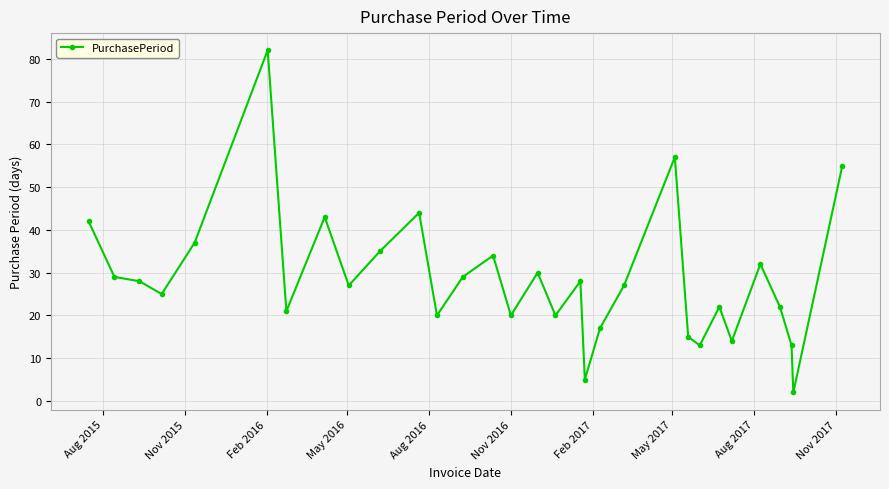

How many points are higher than both their immediate neighbors (excluding endpoints)?

9